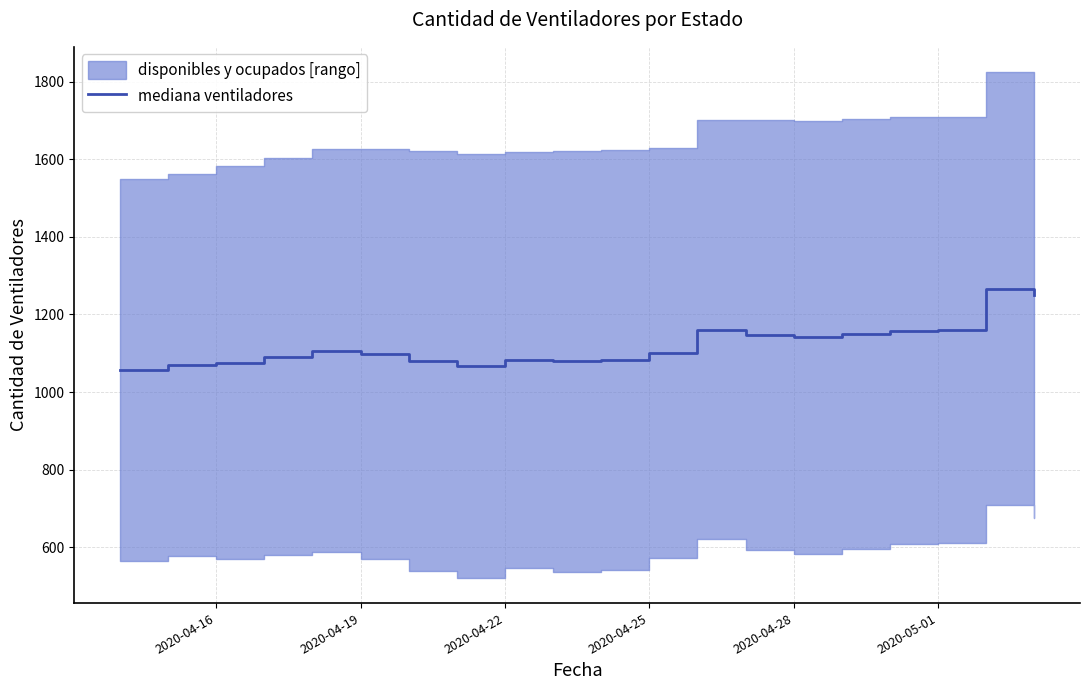

What is the lowest value of the mediana ventiladores series?

1057